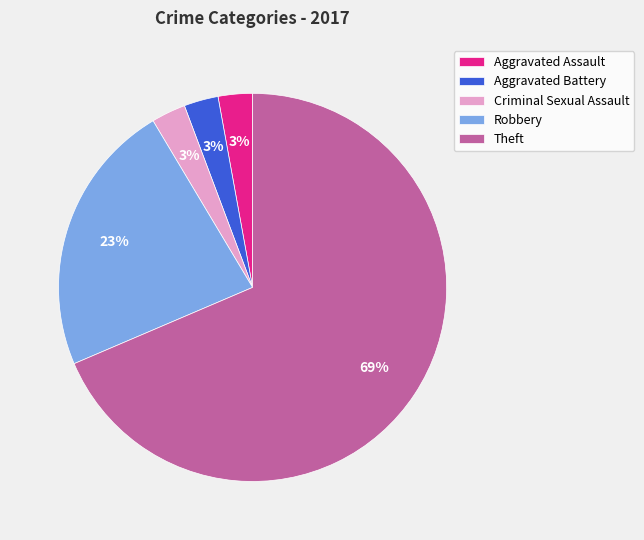

Which has a higher value, Robbery or Aggravated Battery?

Robbery